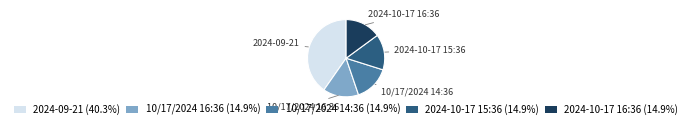

Does 2024-10-17 16:36 (14.9%) account for over 50% of the chart?

No